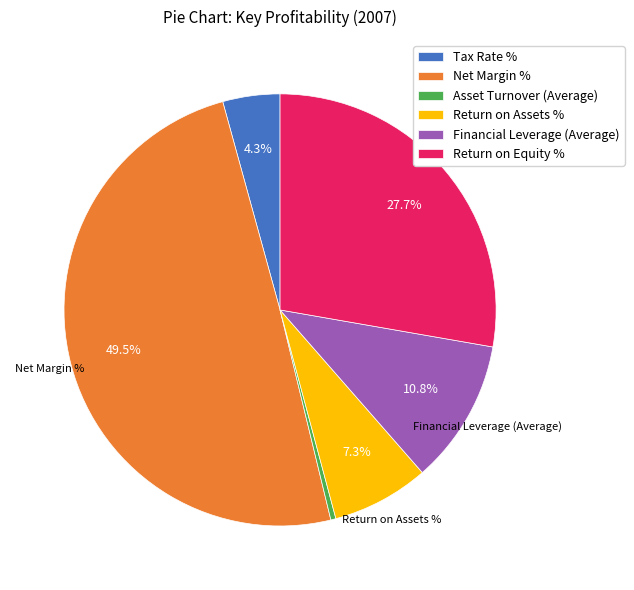

The Financial Leverage (Average) slice represents 11% of the pie. True or false?

True